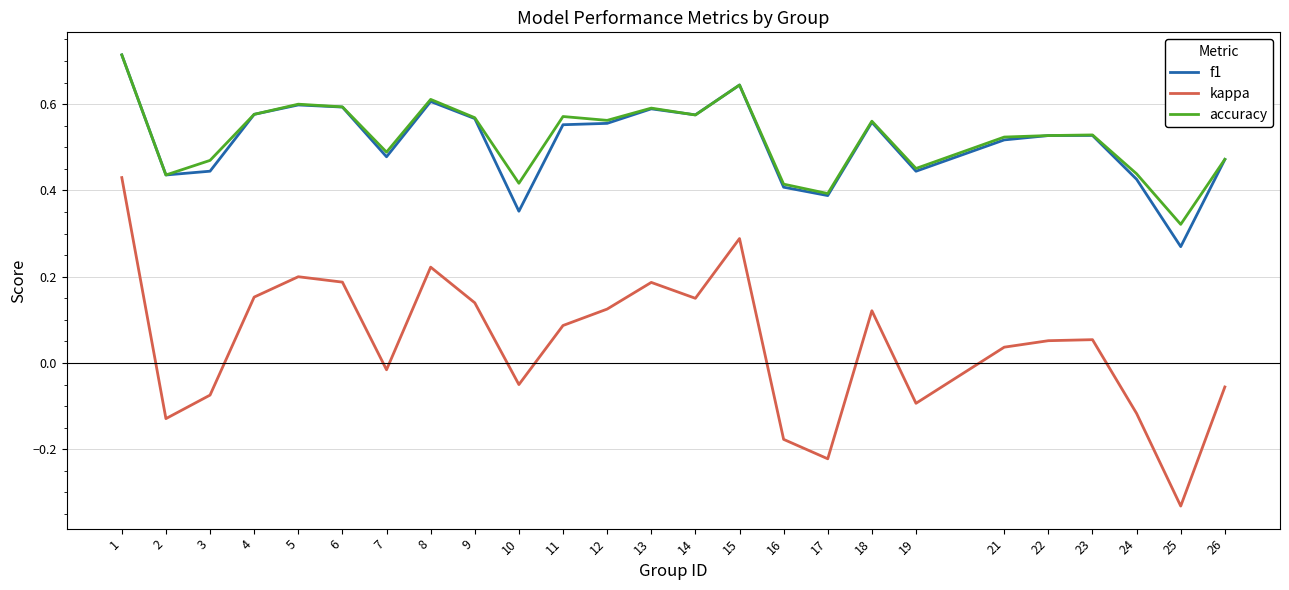

True or false: accuracy and kappa cross at least once.

False